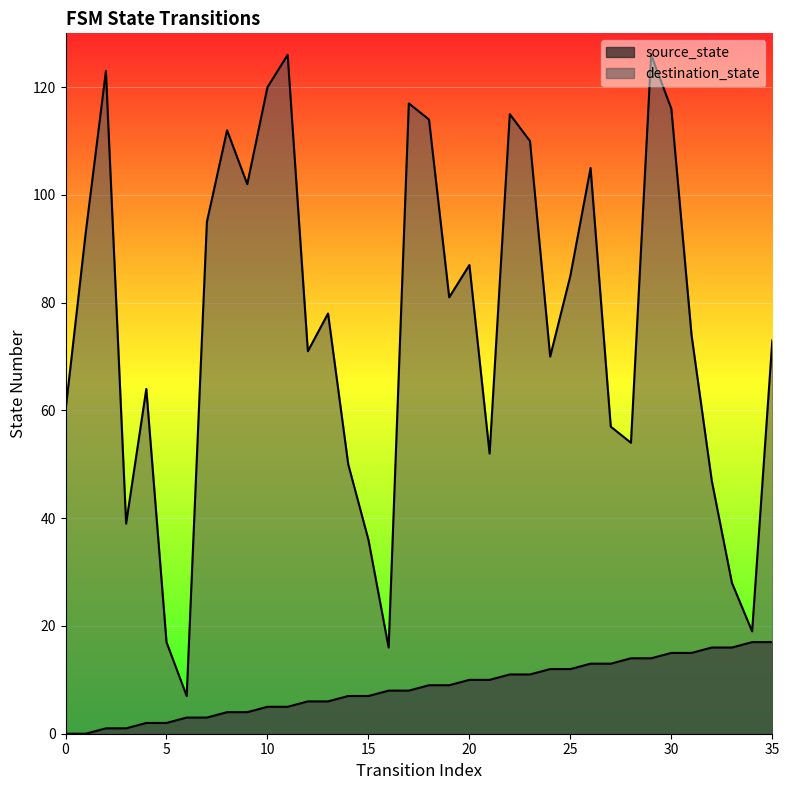

At how many categories does at least one series exceed 106?

10